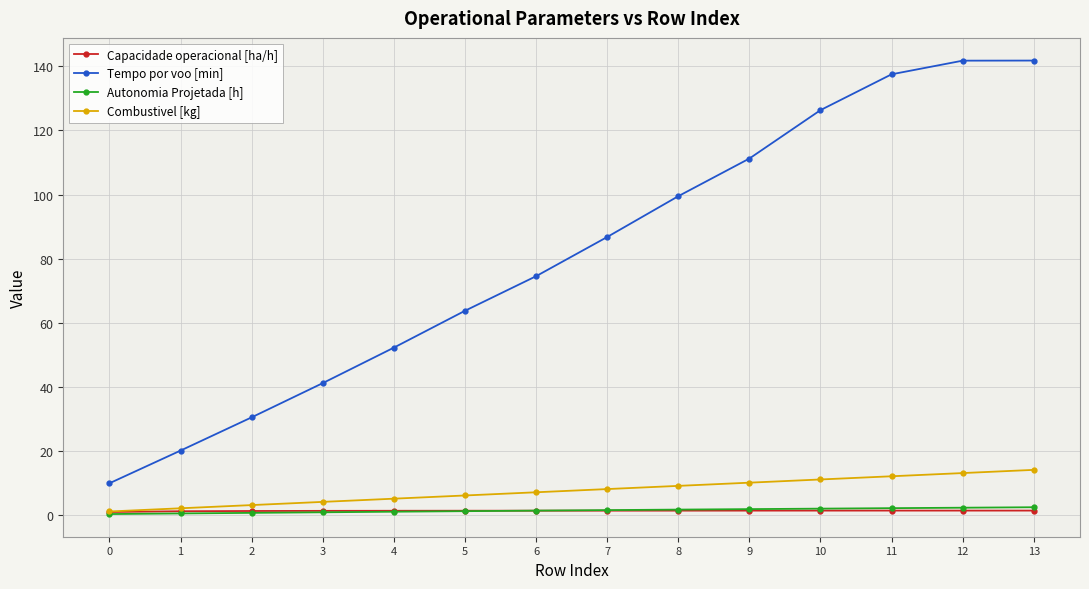

True or false: Combustivel [kg] and Tempo por voo [min] cross at least once.

False